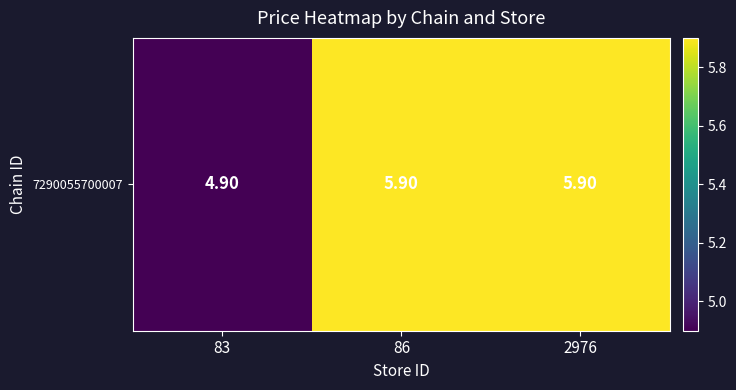

What is the average value?

5.6